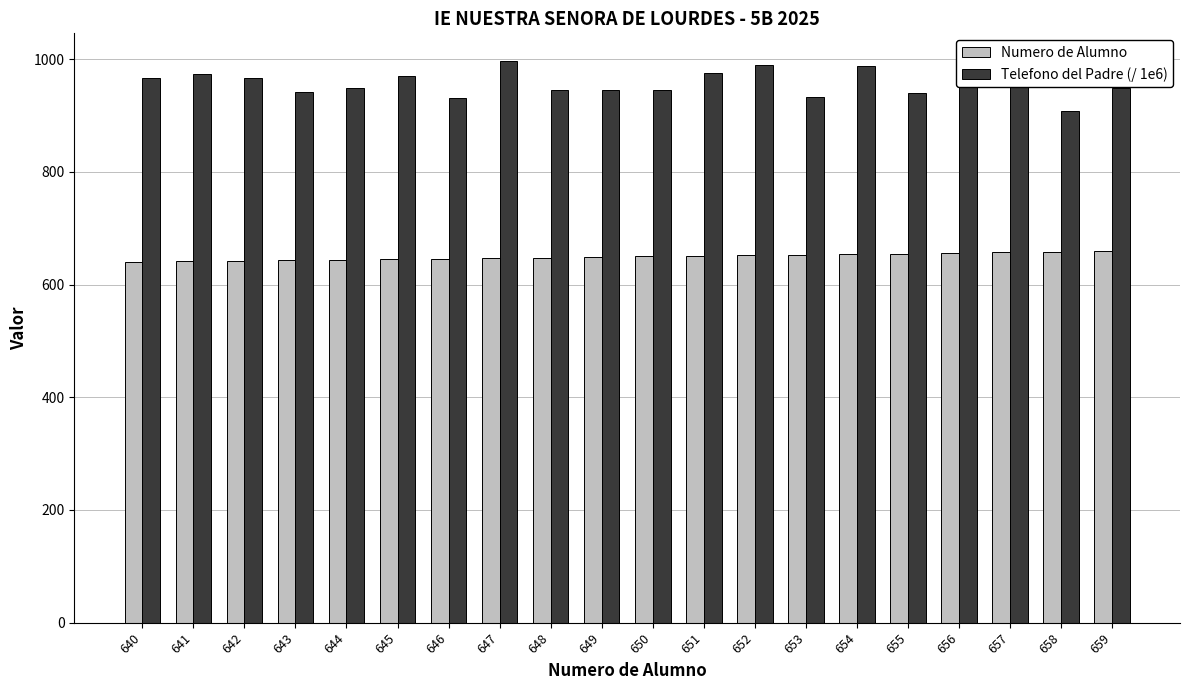

True or false: Numero de Alumno has a value of 642.0 at 642.

True